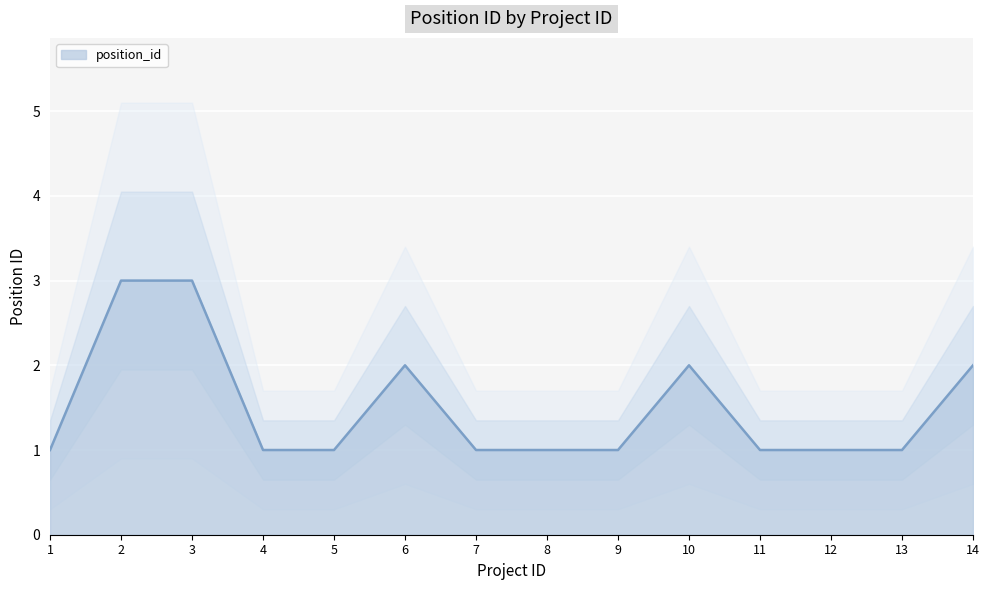

What is the value of the 6th point from the left?

2